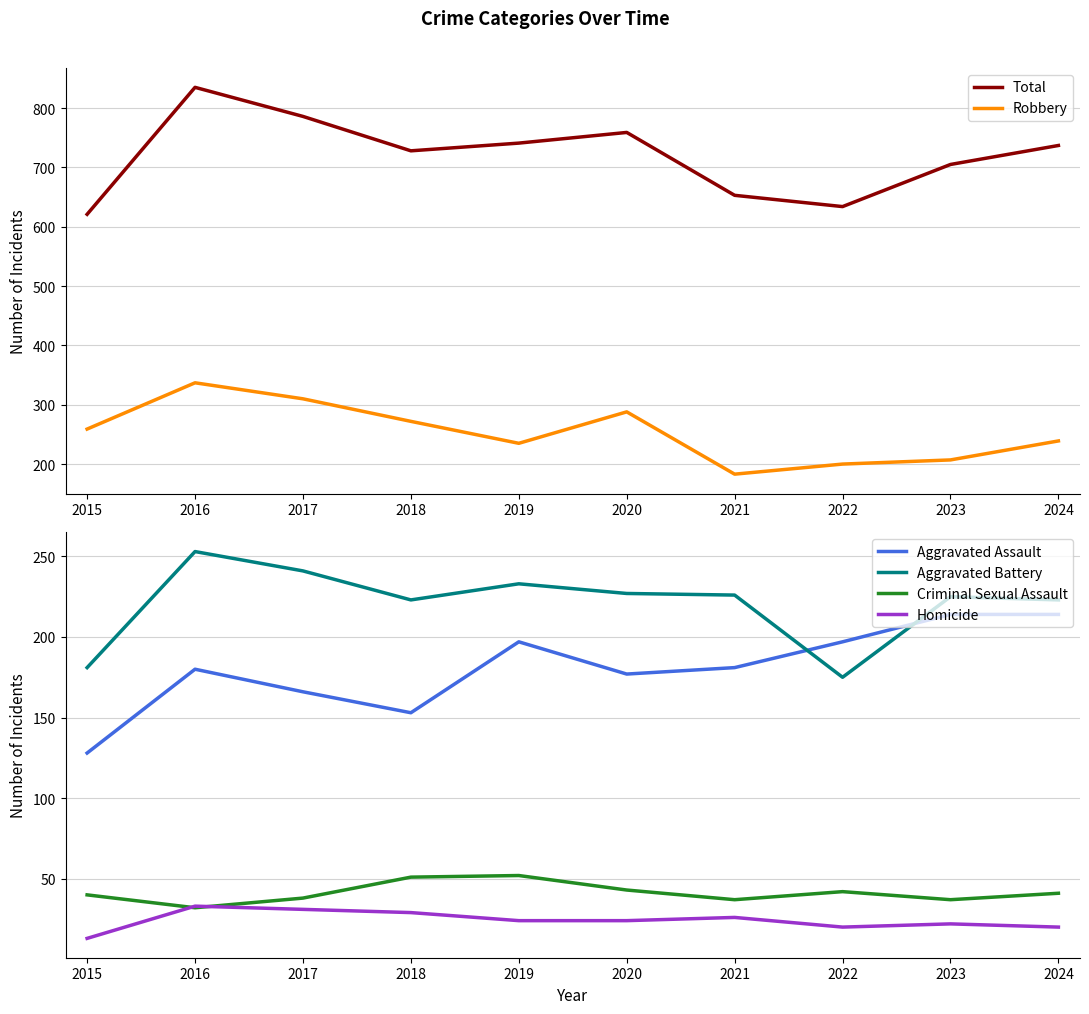

True or false: Homicide and Aggravated Battery intersect in this chart.

False